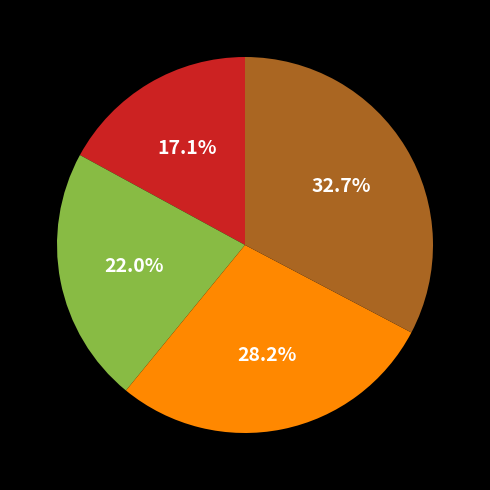

Is there any slice that represents more than half of the pie?

No